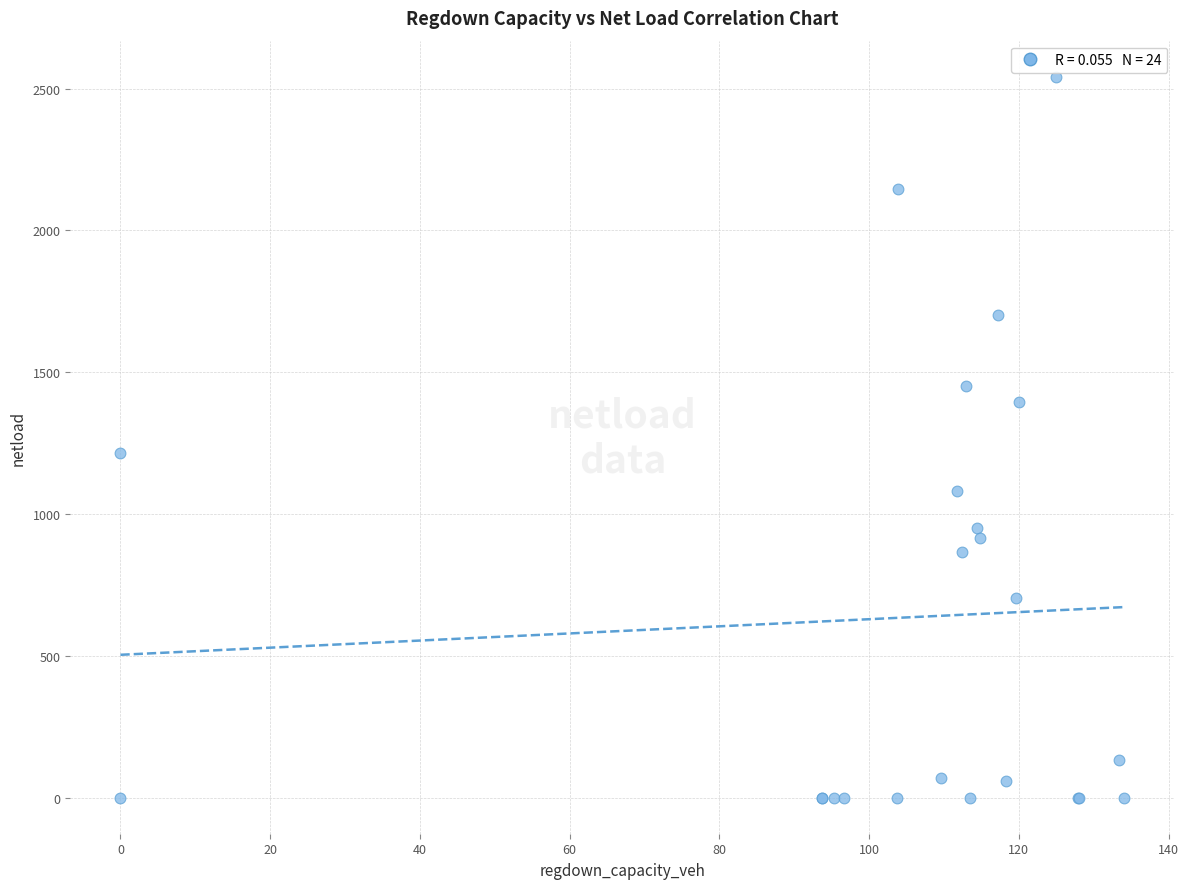

What Y value in the scatter plot is closest to 1271?

1216.0